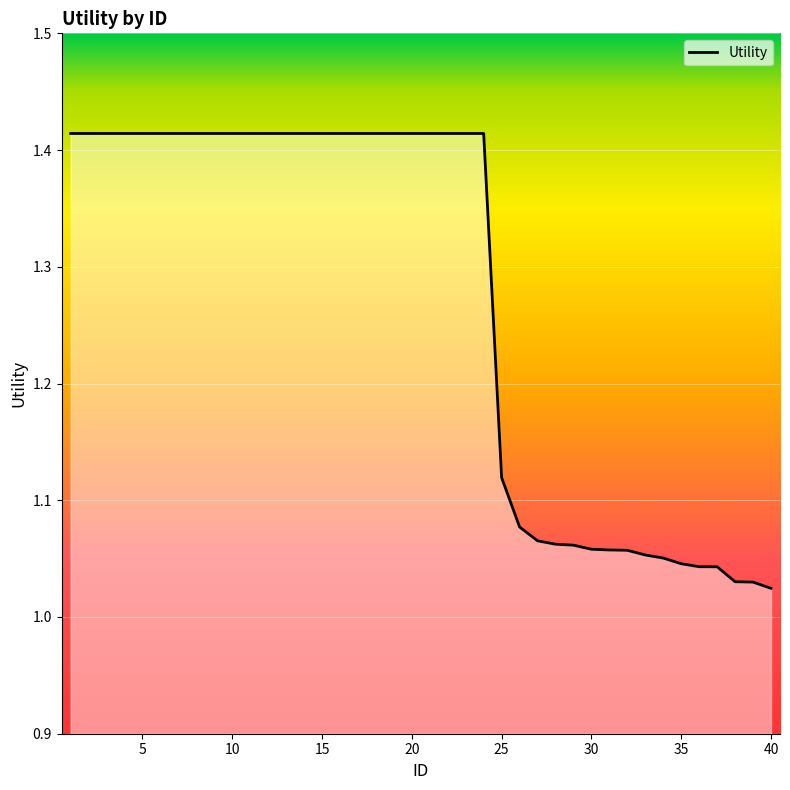

What is the difference between the maximum and minimum values?

0.4